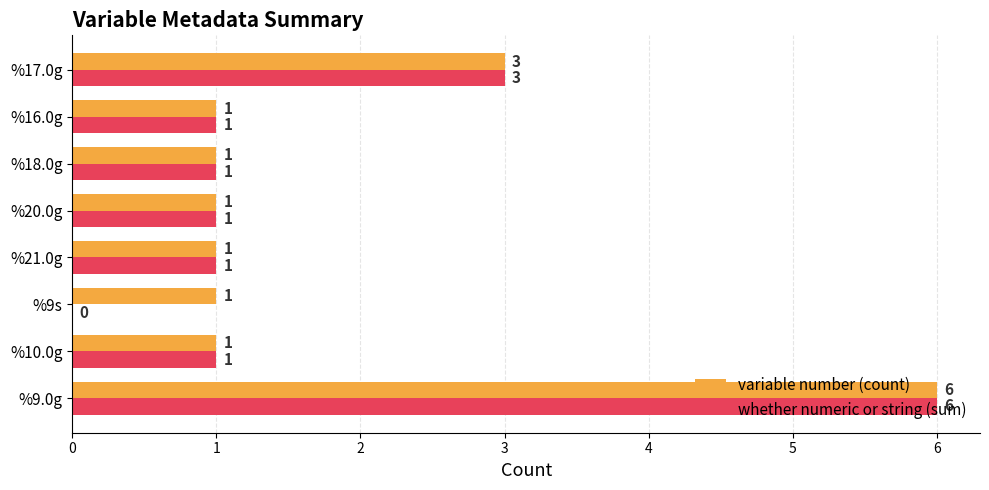

Which series has the largest total across all categories?

variable number (count)